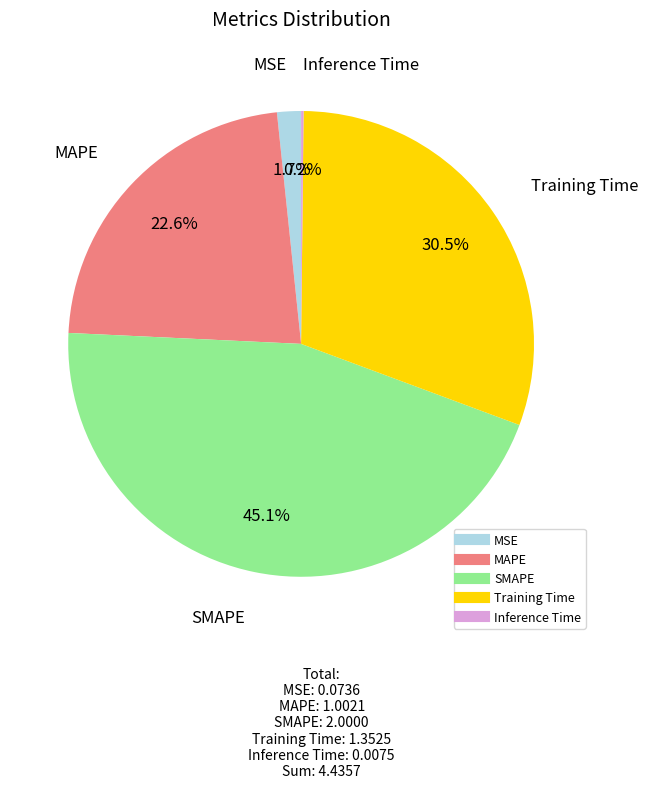

Is MSE the majority of the pie?

No